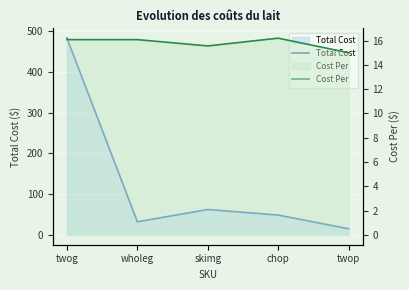

What is the difference between the highest and lowest values at chop?

32.4